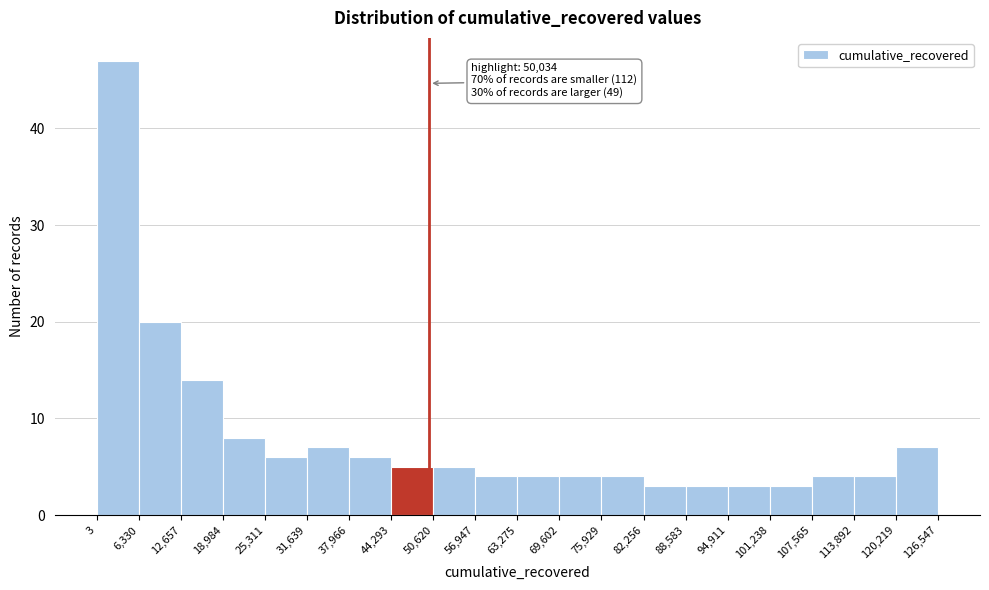

Over which range of the x-axis is the bar tallest?

3 to 6,330